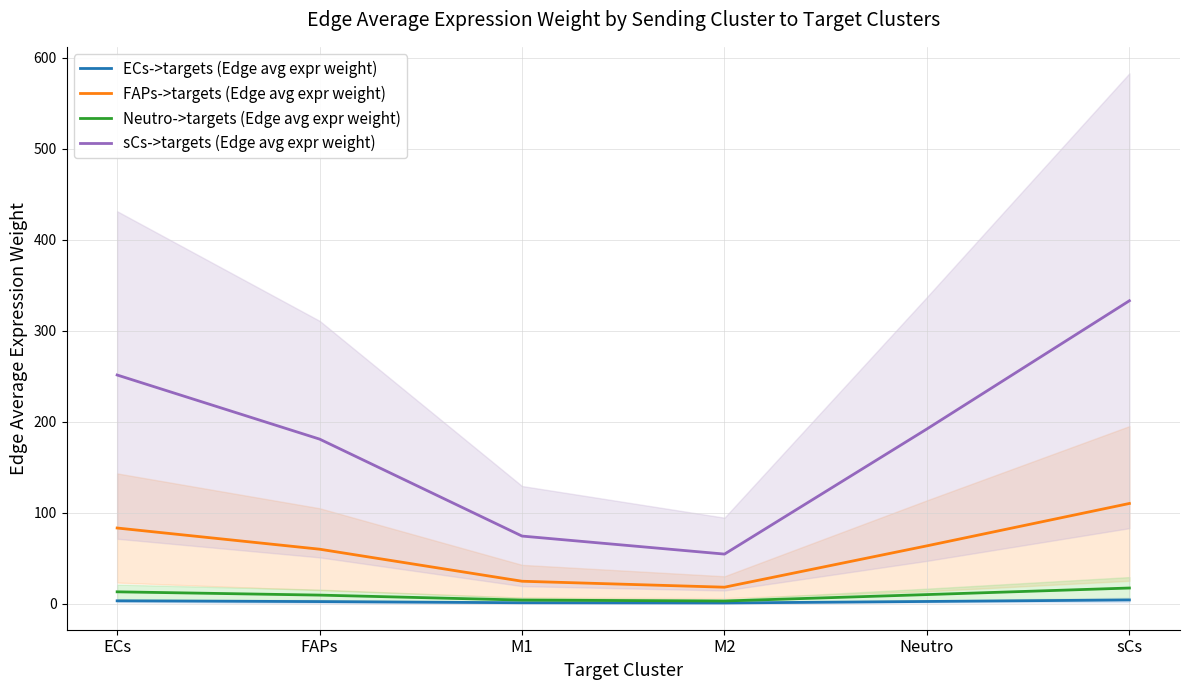

What are all the series names shown in the legend?

ECs->targets (Edge avg expr weight), FAPs->targets (Edge avg expr weight), Neutro->targets (Edge avg expr weight), sCs->targets (Edge avg expr weight)